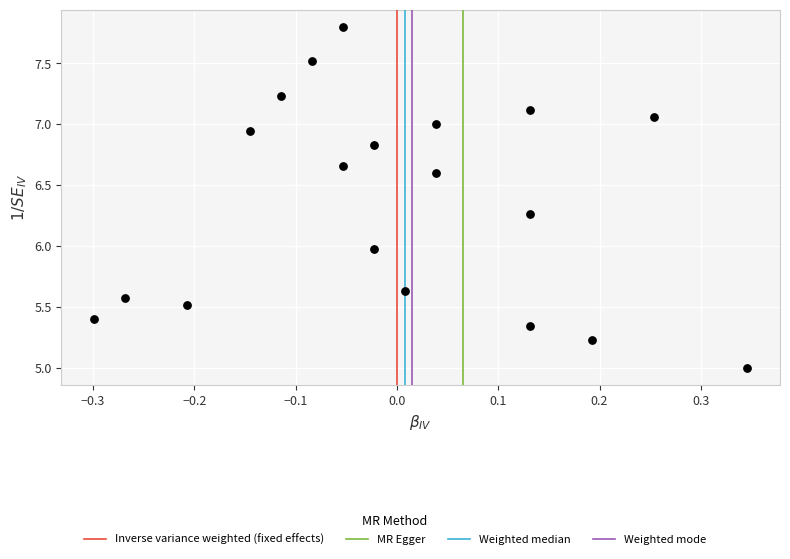

What is the range of X values (max minus min)?

0.6